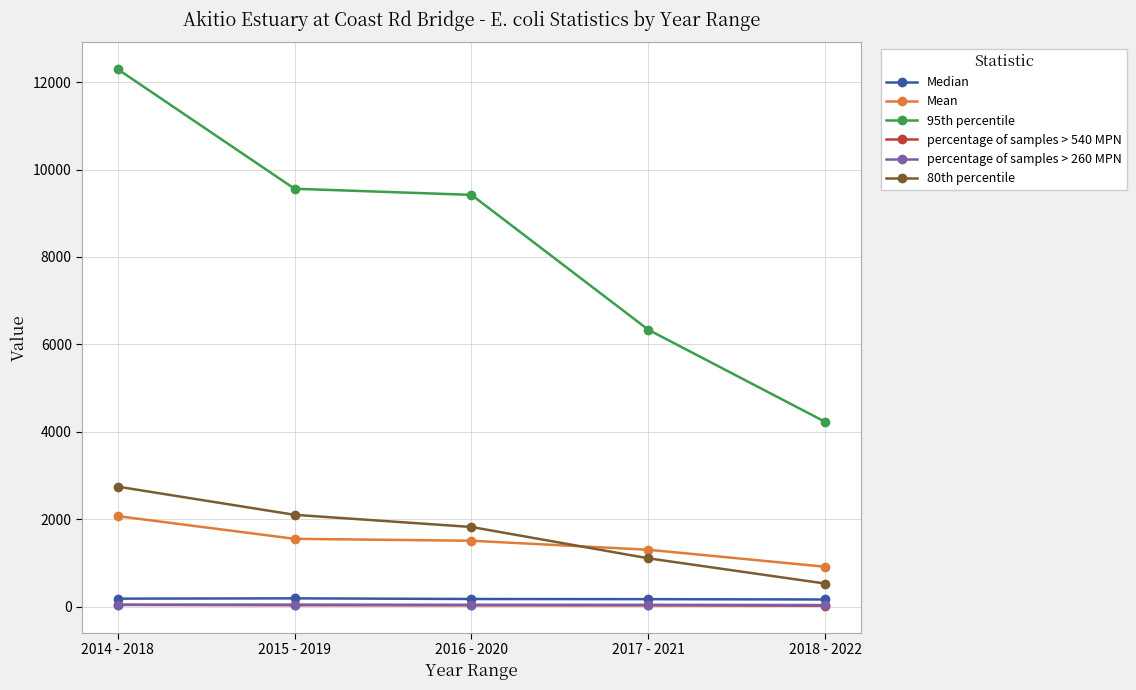

Which series has the largest total across all categories?

95th percentile